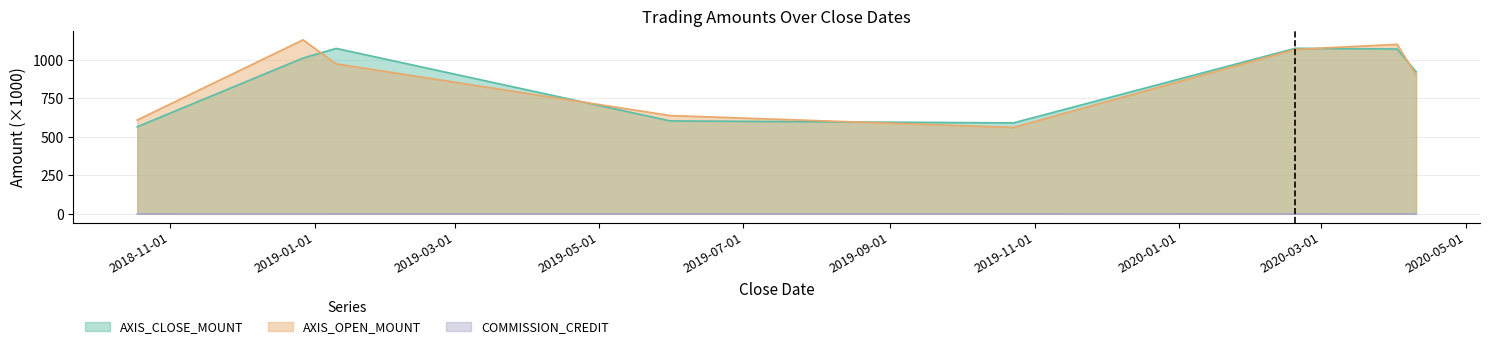

List the labels in order of COMMISSION_CREDIT value, smallest first.

2020-04-10, 2020-04-02, 2019-10-23, 2019-01-10, 2019-05-31, 2018-10-18, 2018-12-27, 2020-02-19